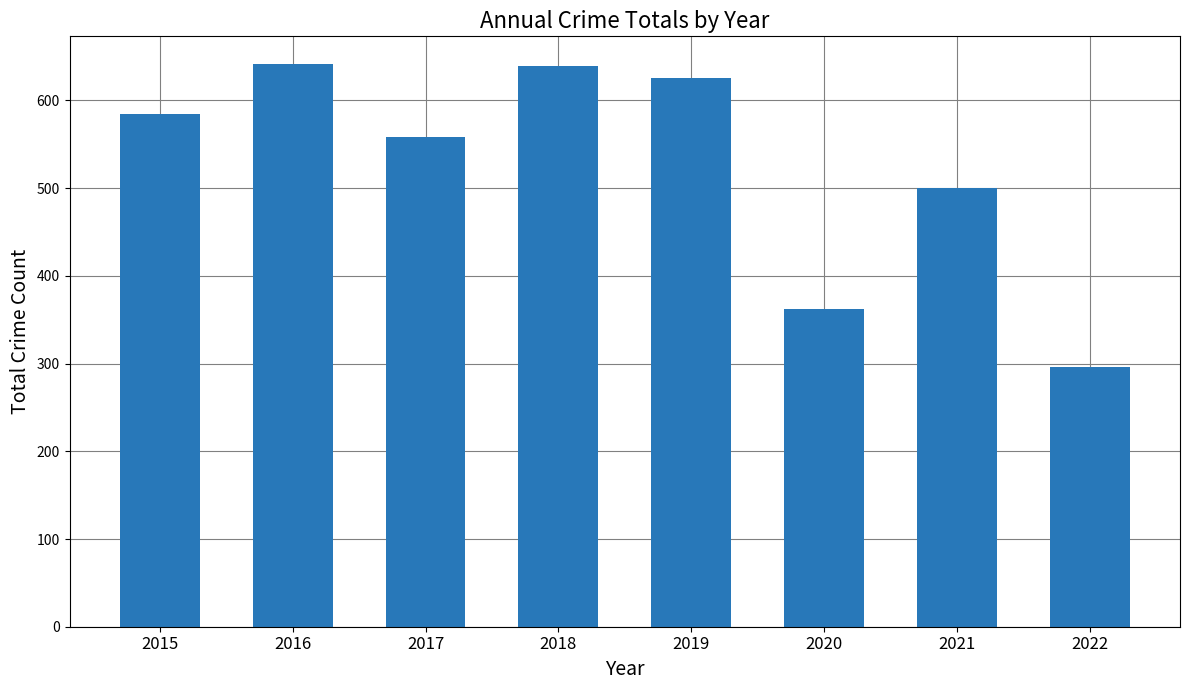

Which has a higher value, 2019 or 2022?

2019